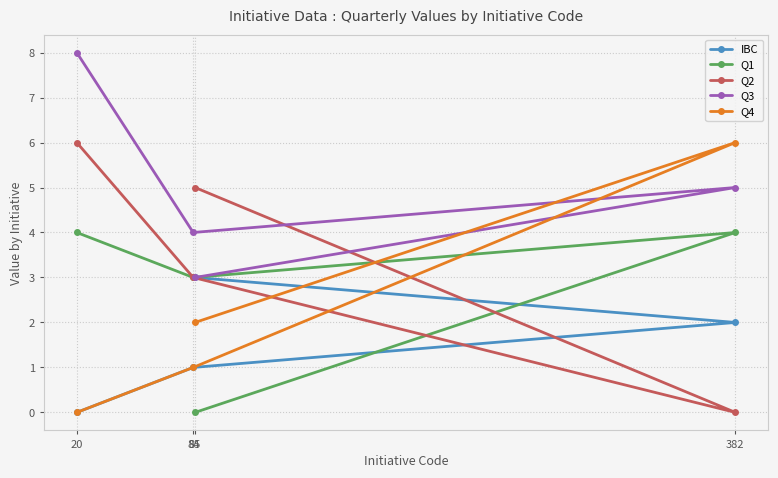

What are all the series names shown in the legend?

IBC, Q1, Q2, Q3, Q4